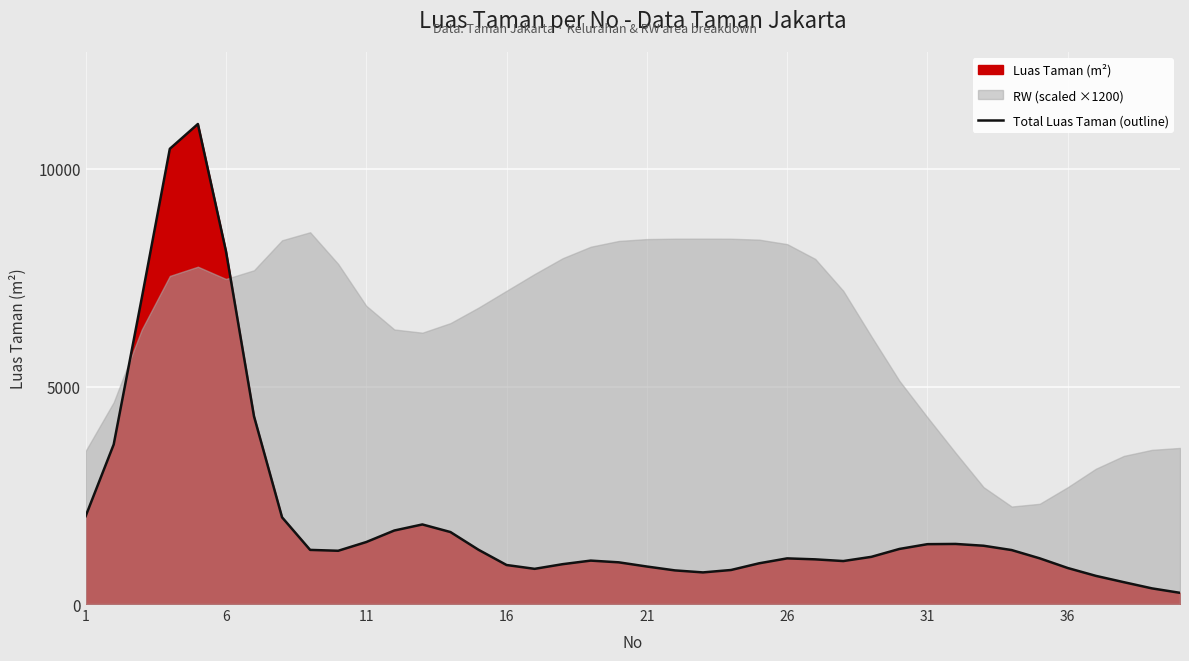

How many lines are shown in the chart?

1